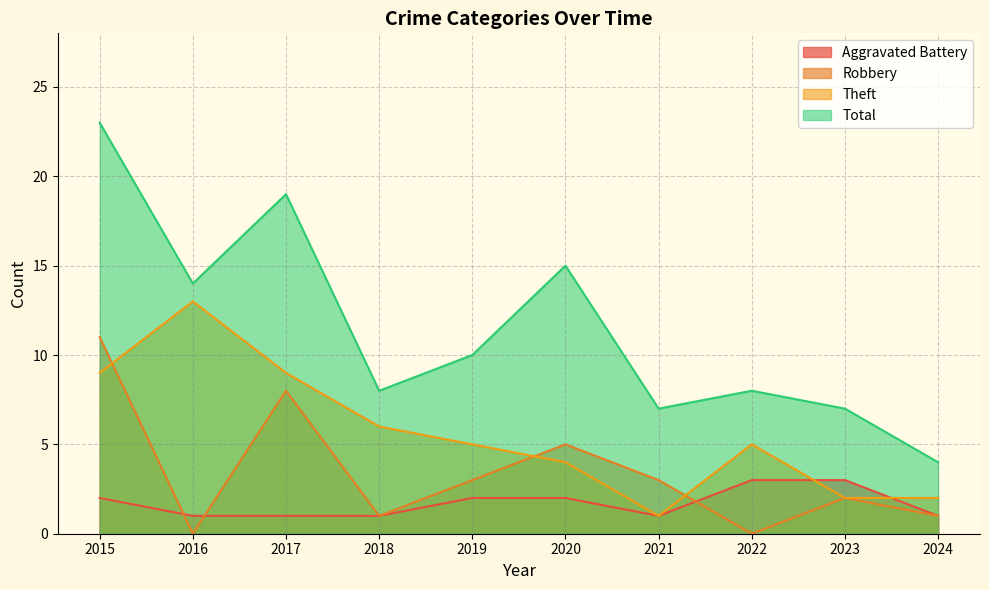

What is the lowest value of the Aggravated Battery series?

1